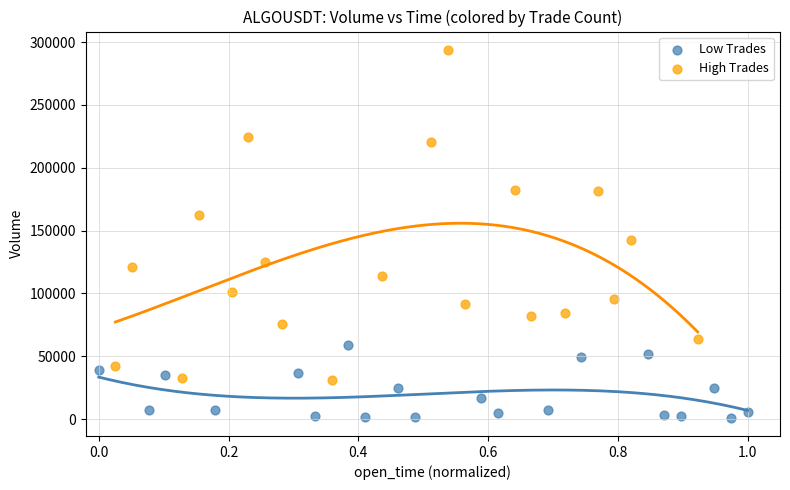

Which series contains the highest Y value?

High Trades